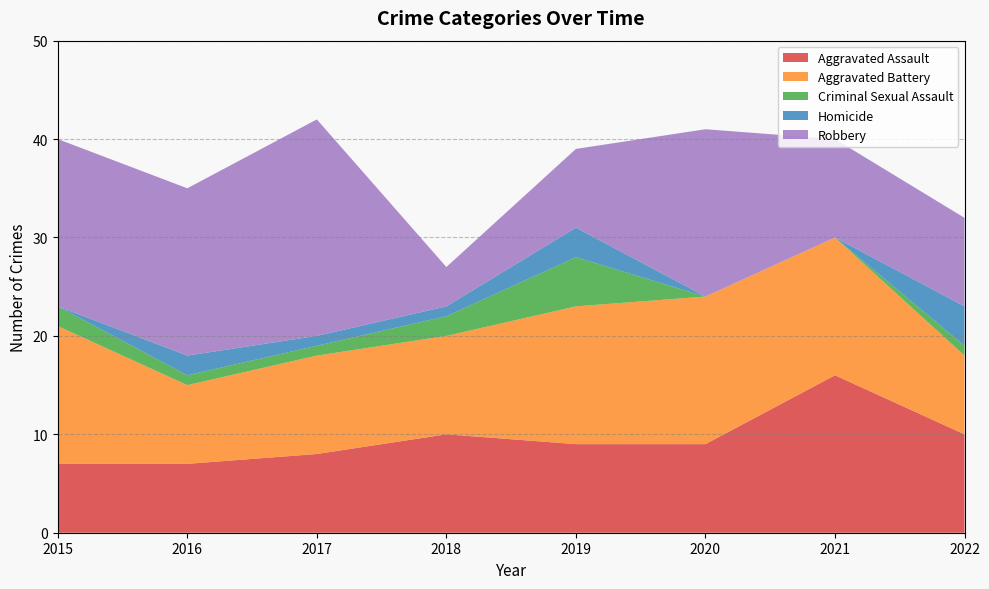

What is the spread (max minus min) of values at 2022?

9